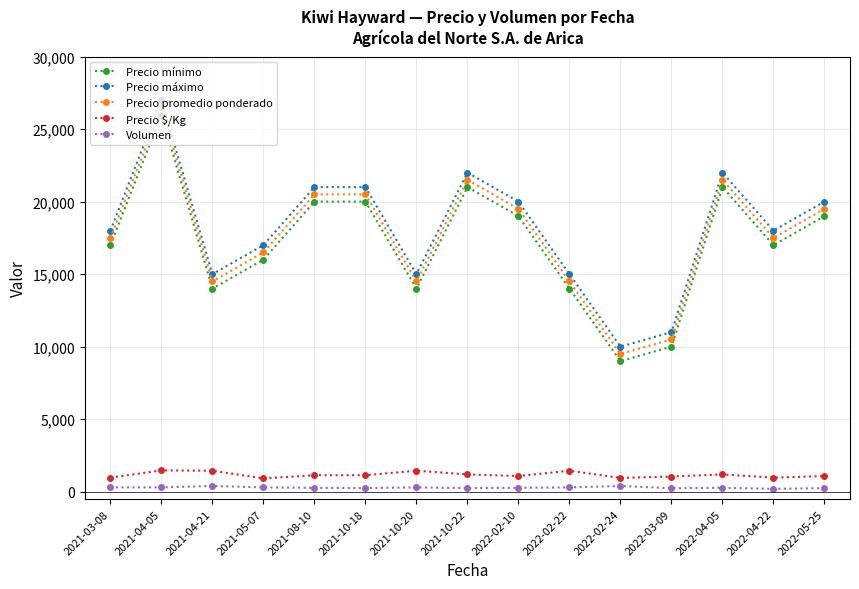

What are all the series names shown in the legend?

Precio mínimo, Precio máximo, Precio promedio ponderado, Precio $/Kg, Volumen